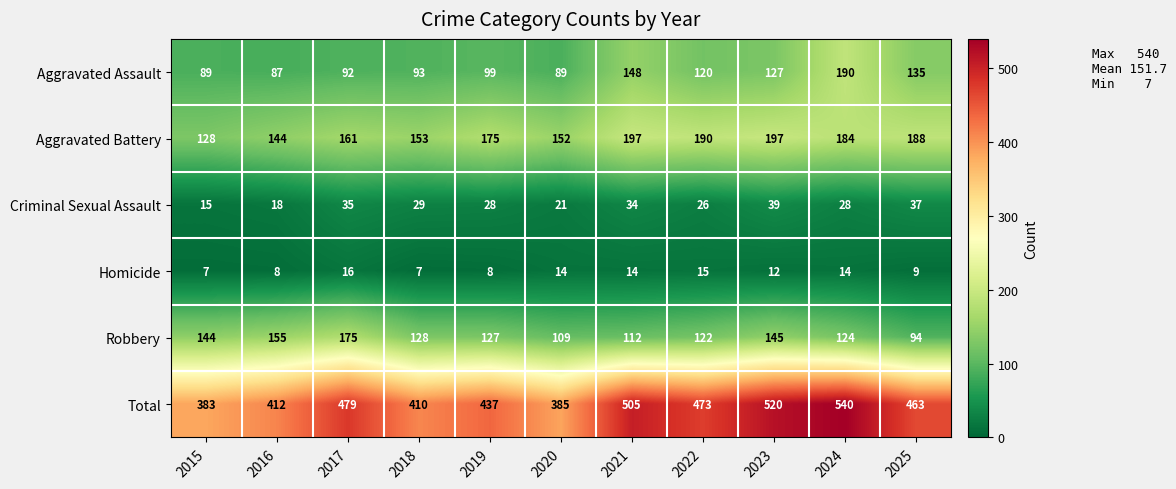

Rank the series at 2022 from lowest to highest value.

Homicide, Criminal Sexual Assault, Aggravated Assault, Robbery, Aggravated Battery, Total